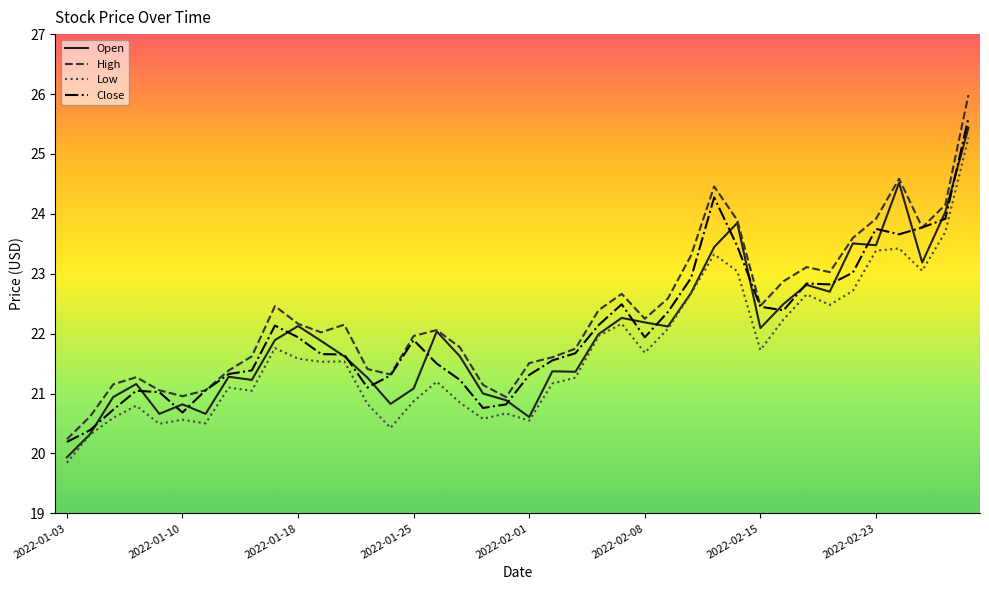

True or false: Low and High cross at least once.

False